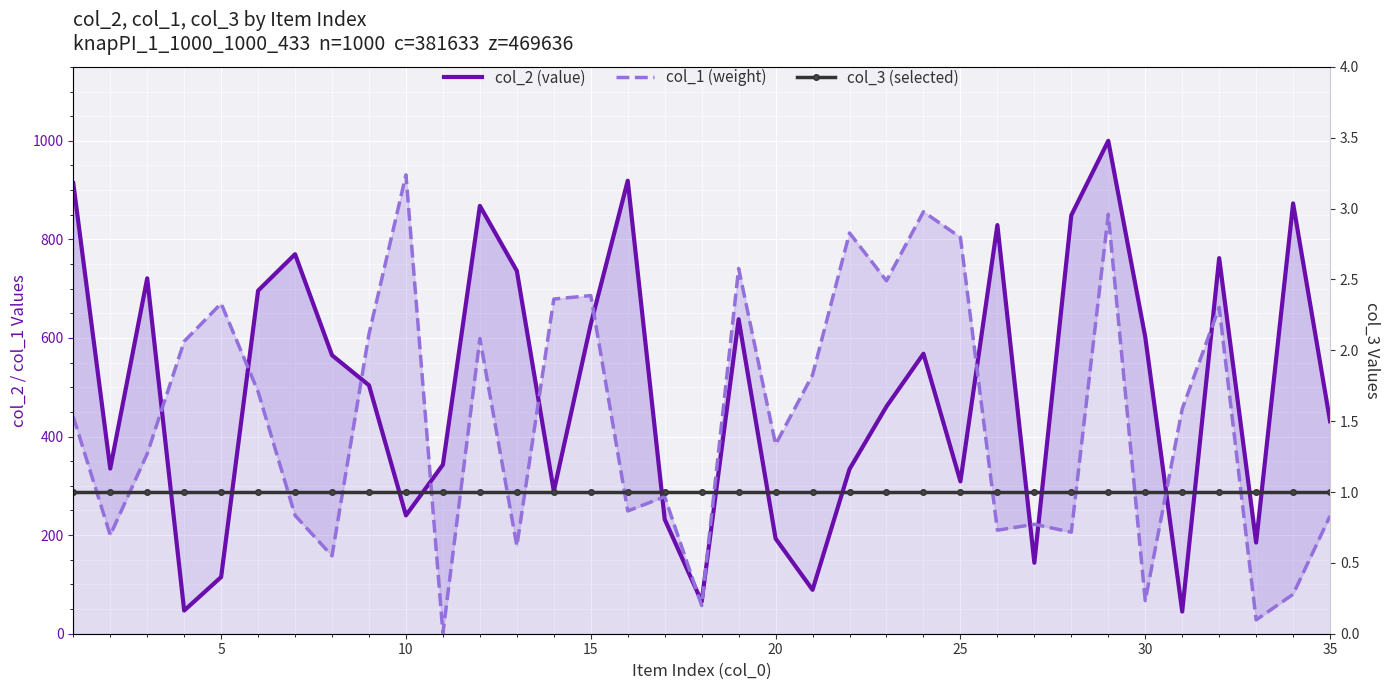

Which has a higher value, 25 or 20?

25